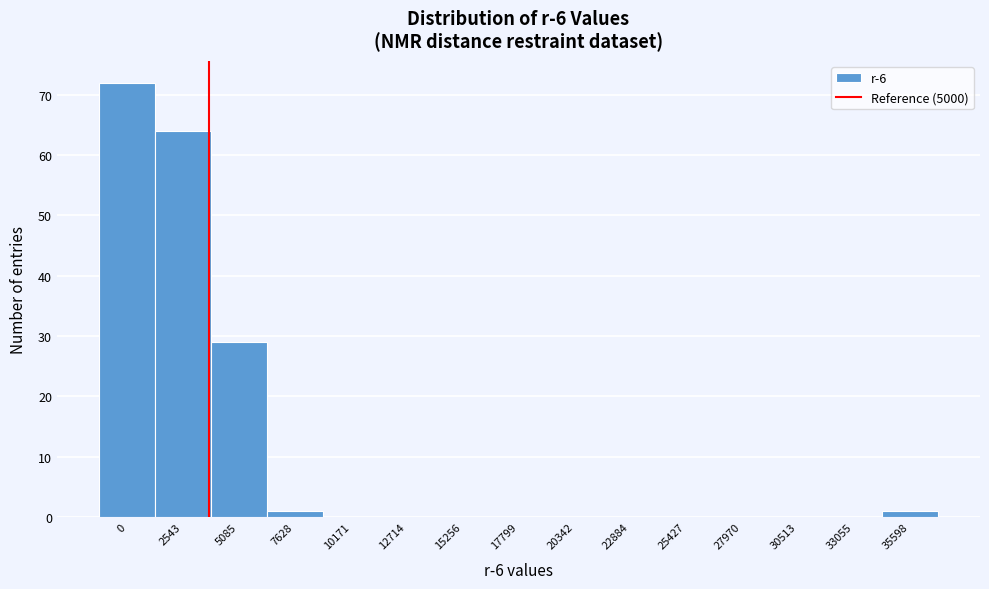

Reading left to right, transcribe all the data shown in this chart.

0=72	2543=64	5085=29	7628=1	10171=0	12714=0	15256=0	17799=0	20342=0	22884=0	25427=0	27970=0	30513=0	33055=0	35598=1